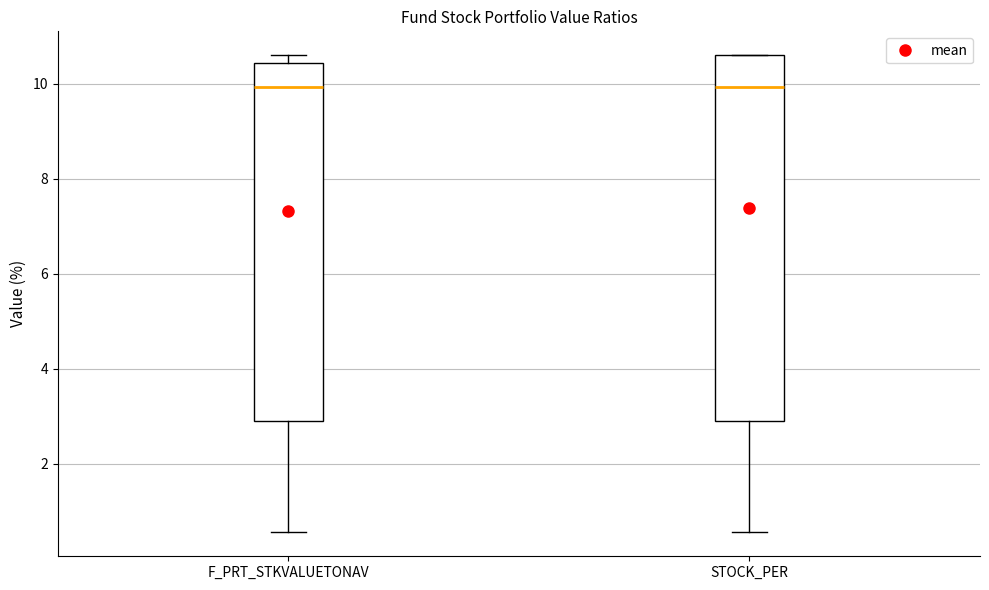

Reading left to right, transcribe this box plot: for each box, give where its median line is, the range the box spans, and where its two whiskers end, as read against the y-axis. The values are not printed on the chart, so give them approximately, as read against the axis.

F_PRT_STKVALUETONAV: median 10.0, box 3.0 to 10.4, whiskers 0.6 to 10.6
STOCK_PER: median 10.0, box 3.0 to 10.6, whiskers 0.6 to 10.6